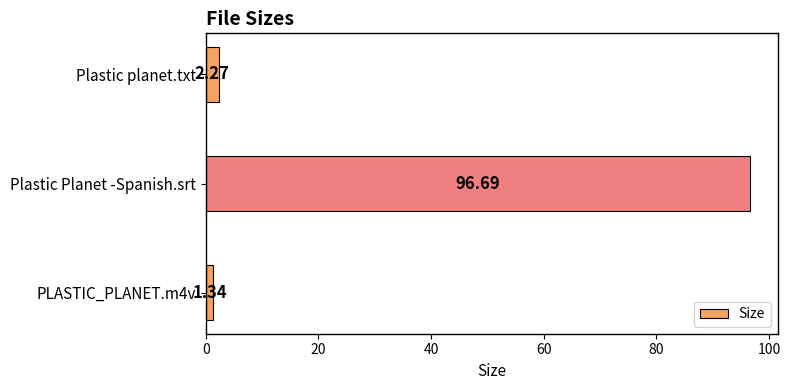

How many bars are there in total?

3